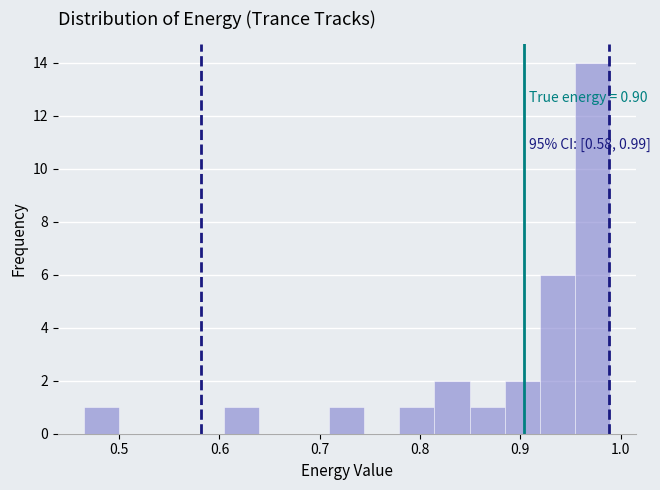

Around what value on the x-axis is the tallest bar? Give the approximate position of its centre, as read against the axis.

0.97